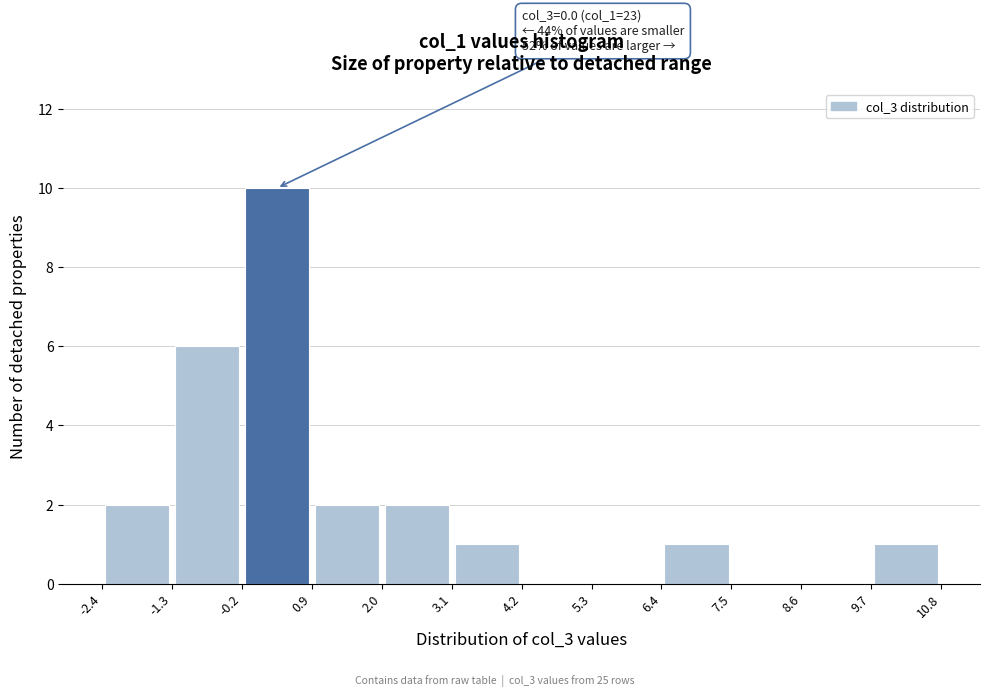

Over which range of the x-axis is the bar tallest?

-0.2 to 0.9